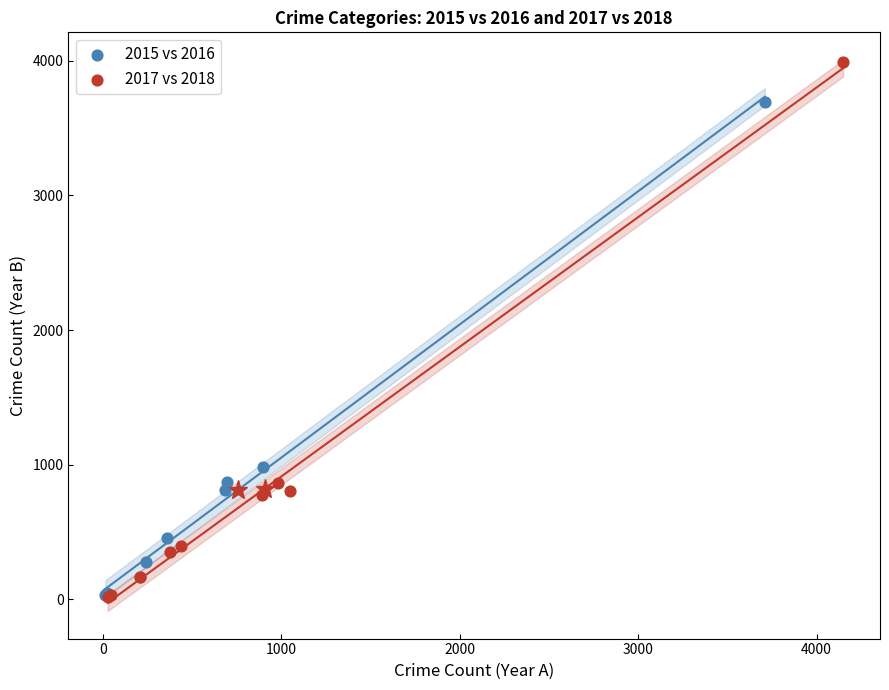

Which series has the largest Y range (max minus min)?

2017 vs 2018